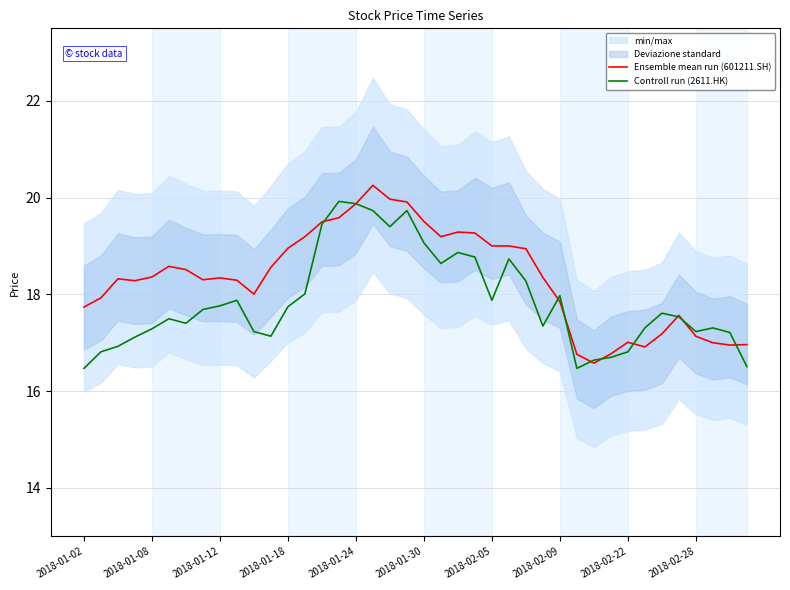

What is the lowest value of the Ensemble mean run (601211.SH) series?

16.6